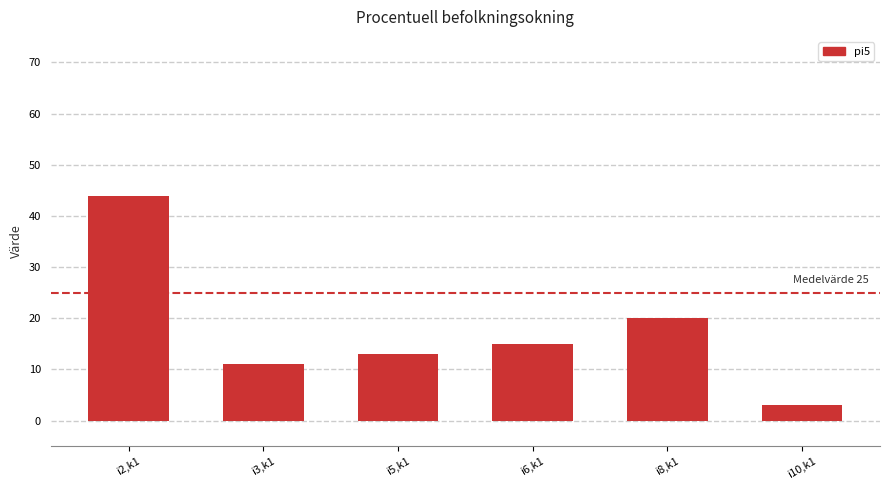

What is the label of the 5th bar from the left?

i8,k1